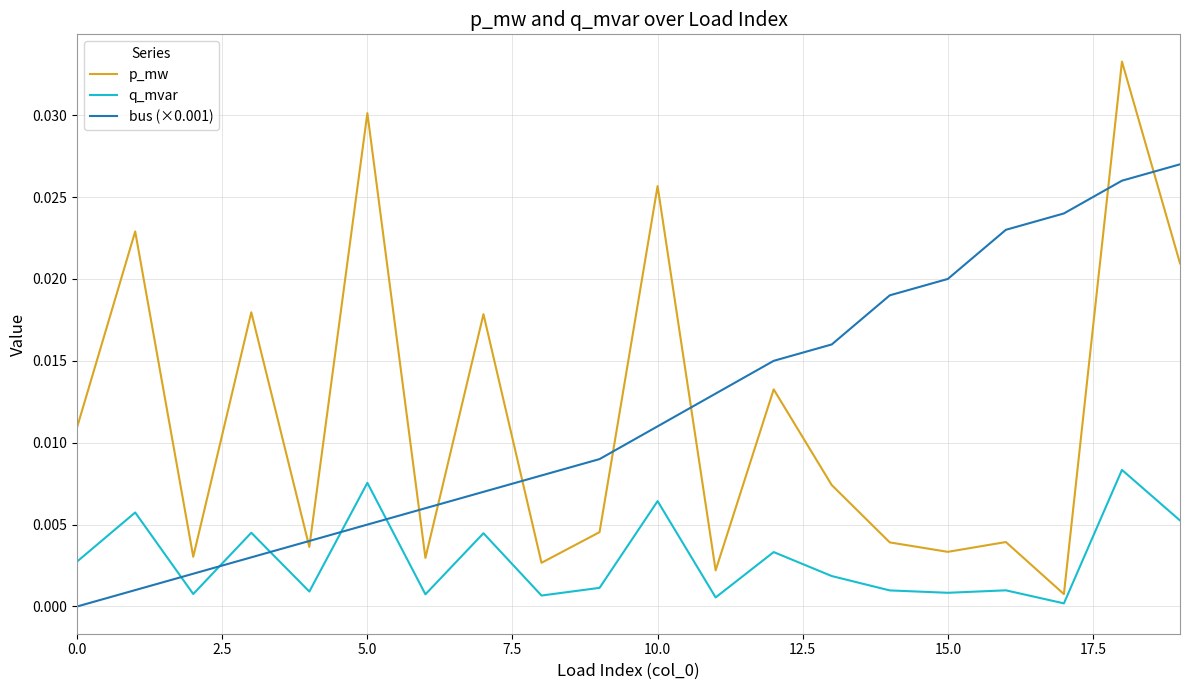

Which series has the widest spread of values?

p_mw